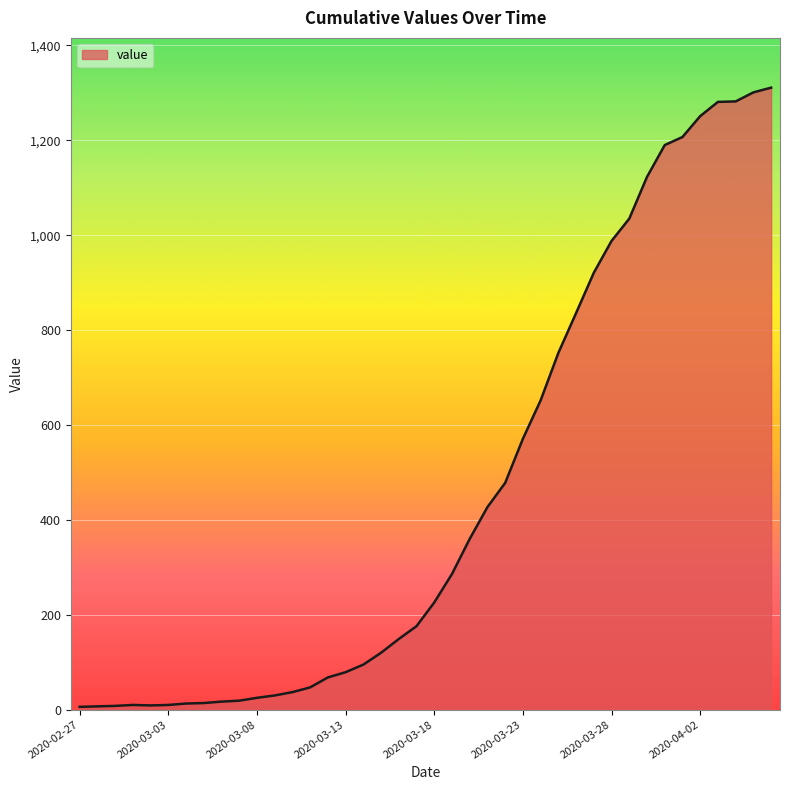

What is the maximum value shown in the chart?

1311